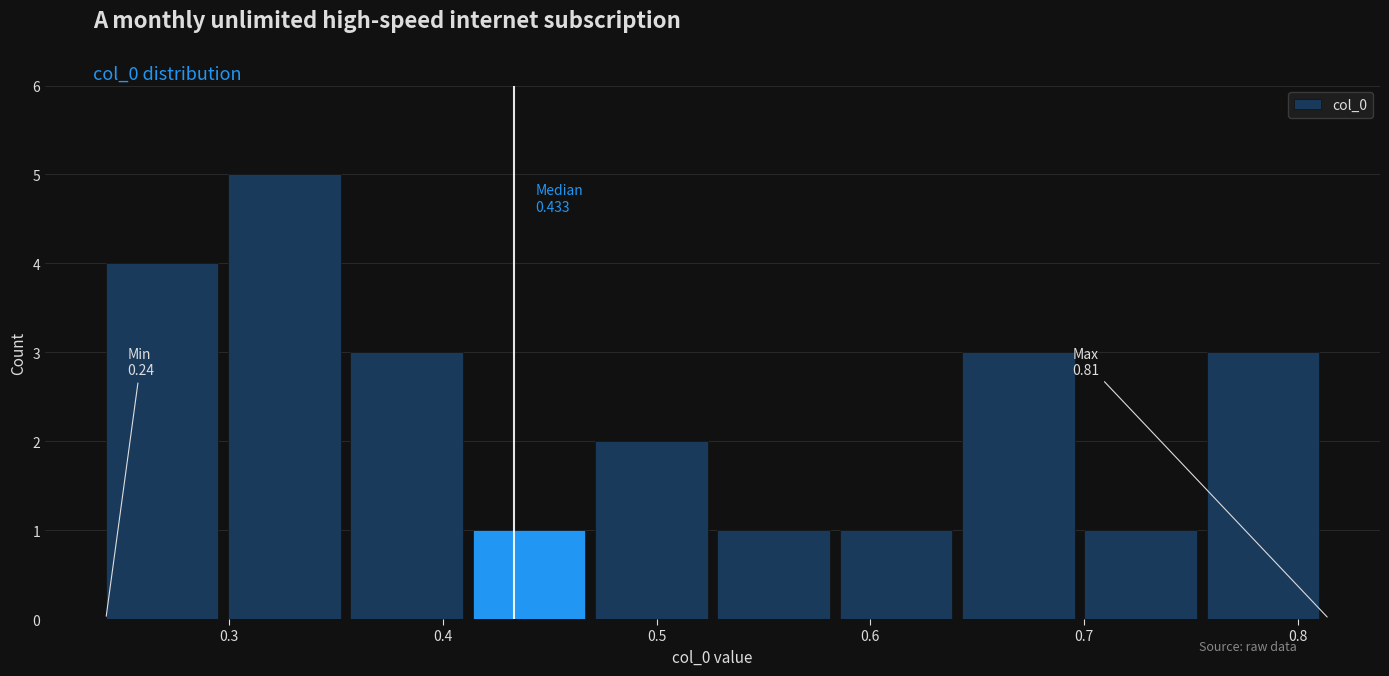

Which range on the x-axis has the tallest bar?

0.30 to 0.36